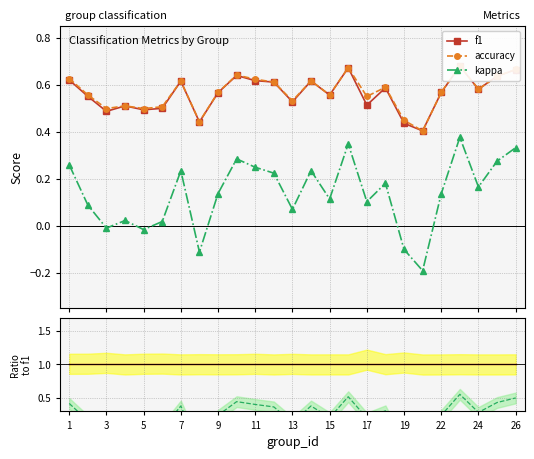

What is the greatest value displayed?

1.0